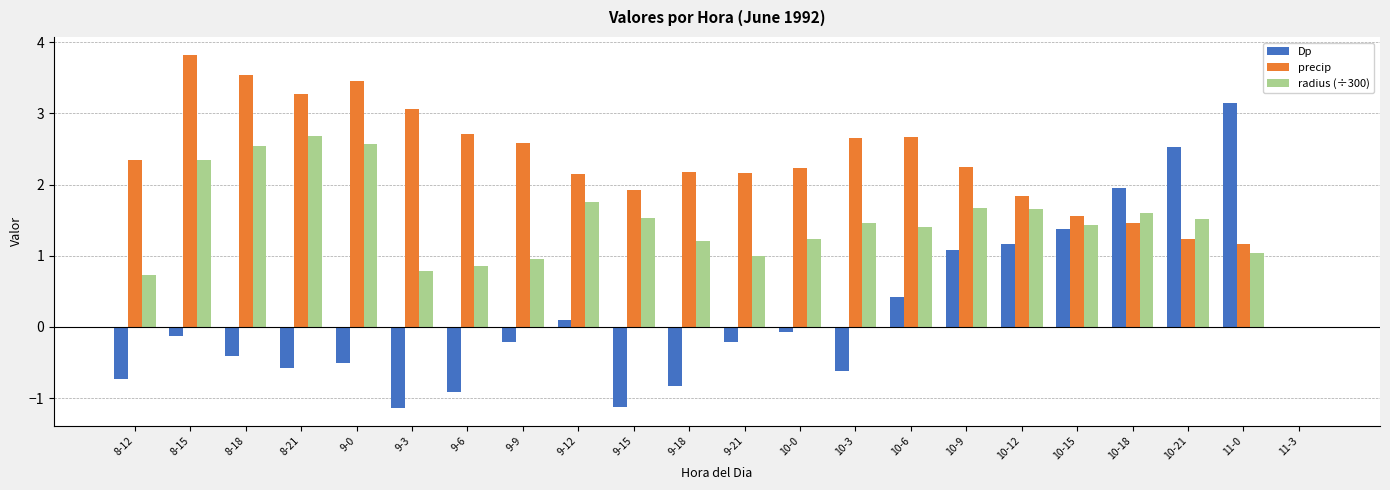

At which category is the sum across all series the highest?

8-15